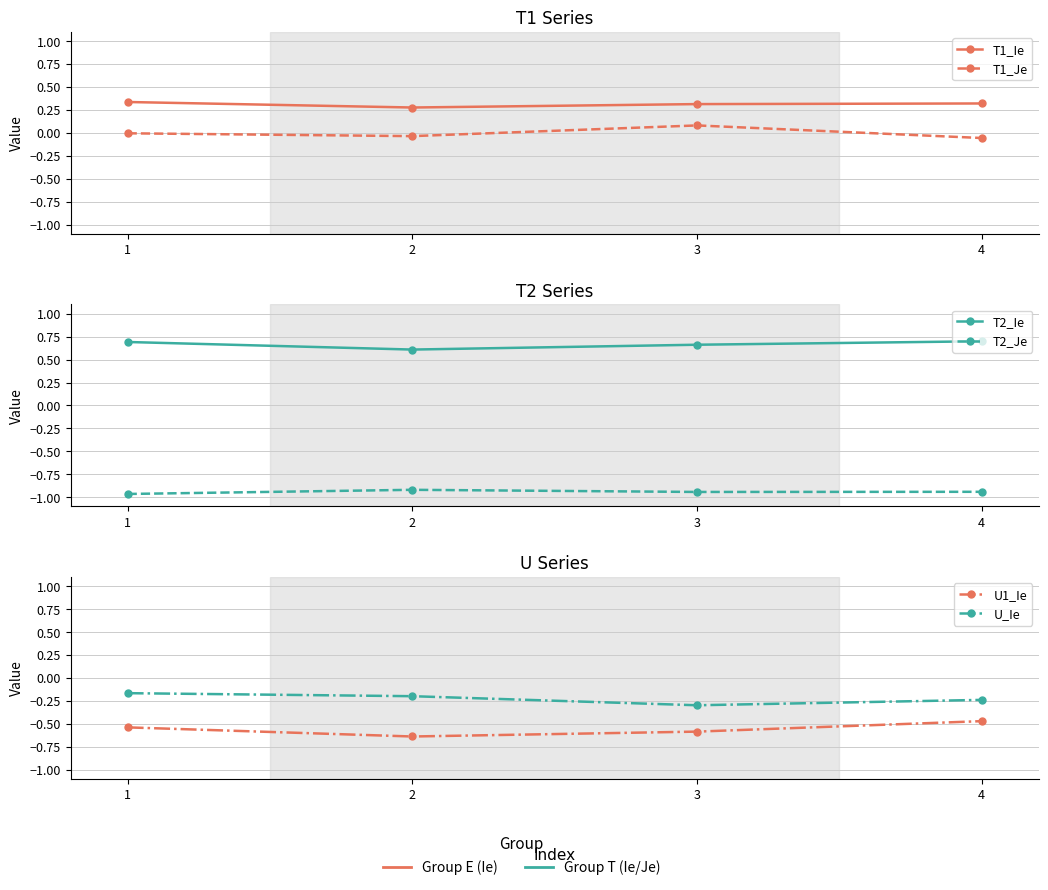

At which category is the sum across all series the highest?

1